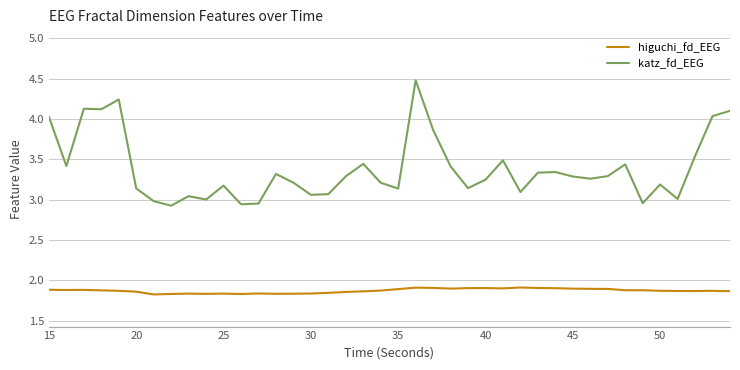

Rank the series by their maximum value, from highest to lowest.

katz_fd_EEG, higuchi_fd_EEG